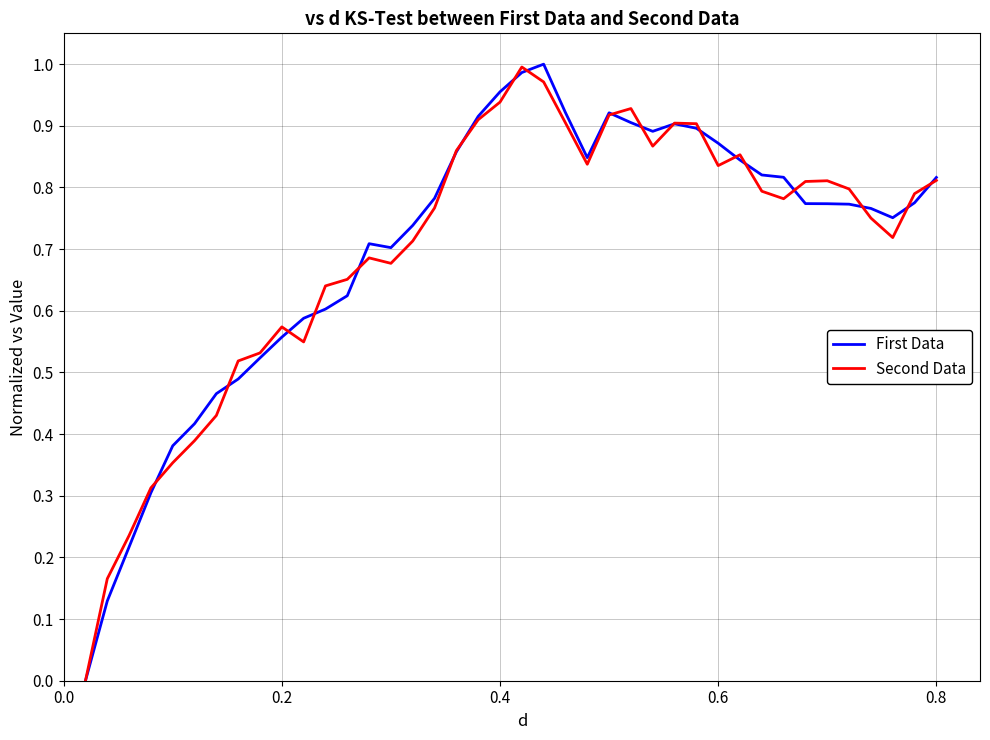

The value of Second Data at 0.6 is 1.2. True or false?

False